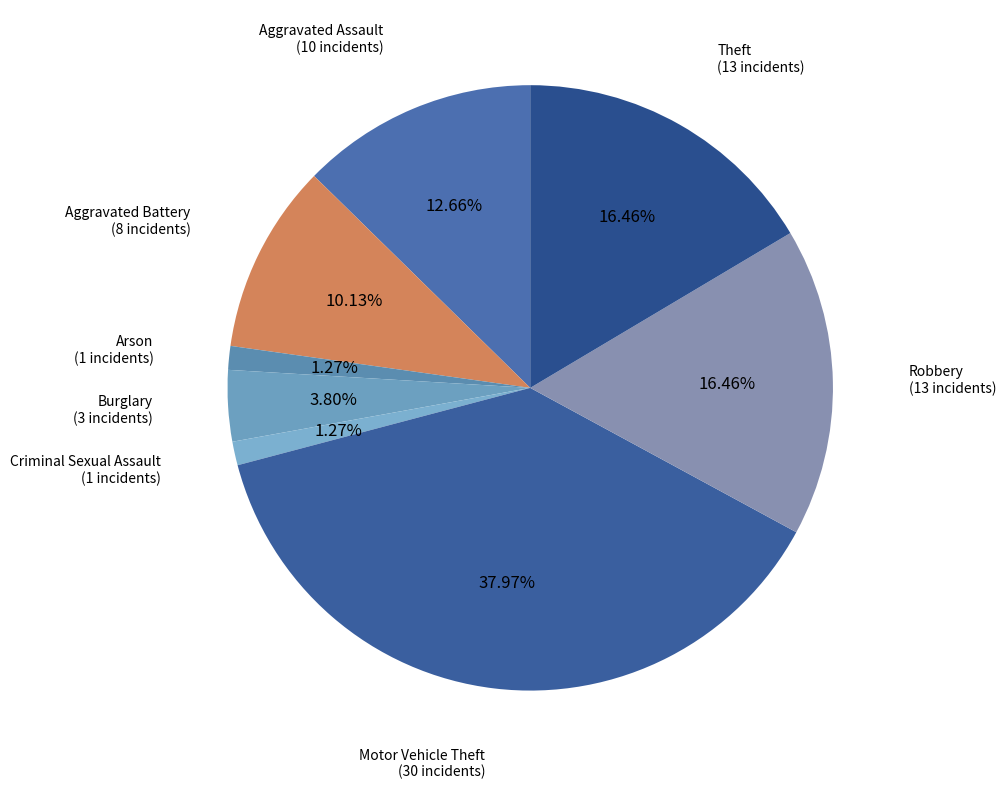

Does any single category account for the majority?

No